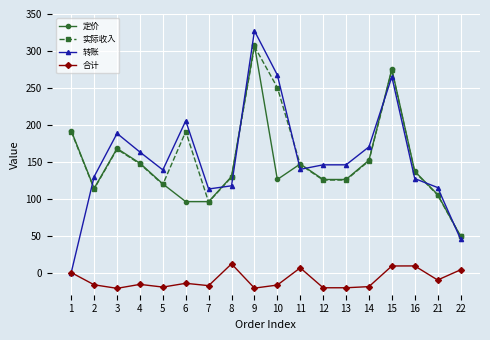

Which series changed the most between 3 and 21?

转账